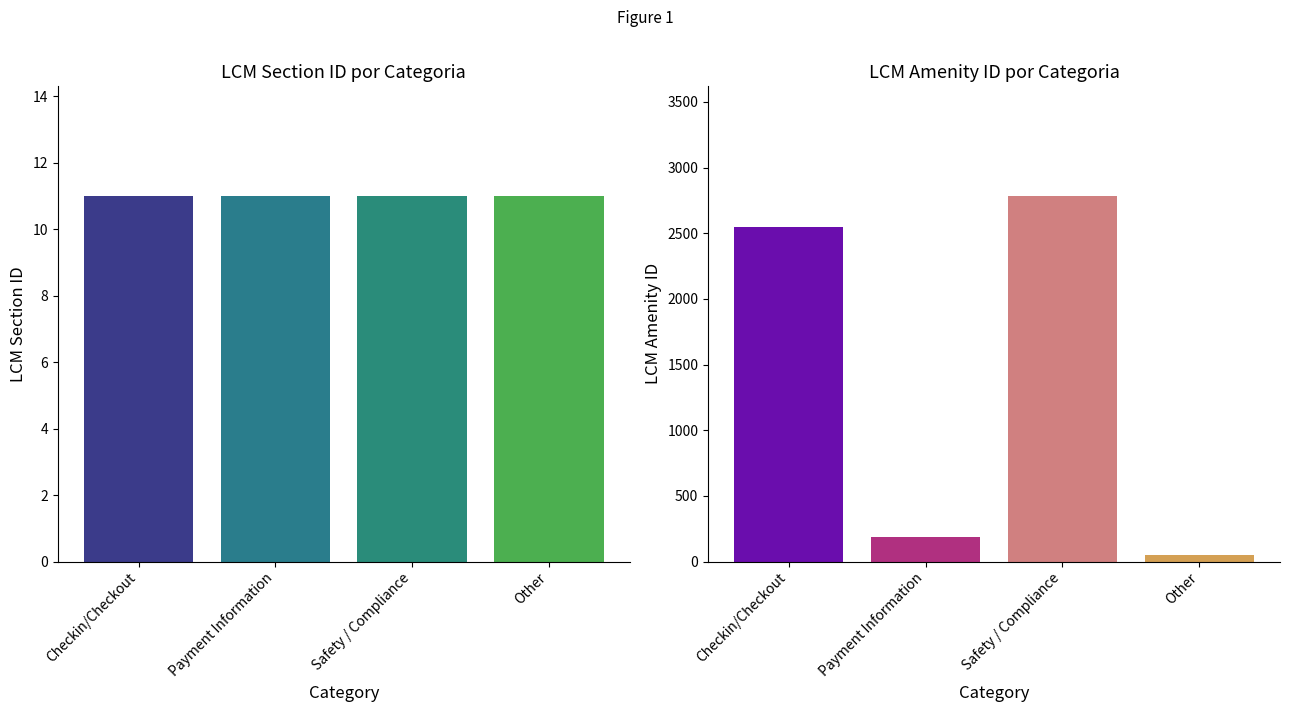

What is the difference between the highest and lowest values at 2?

2773